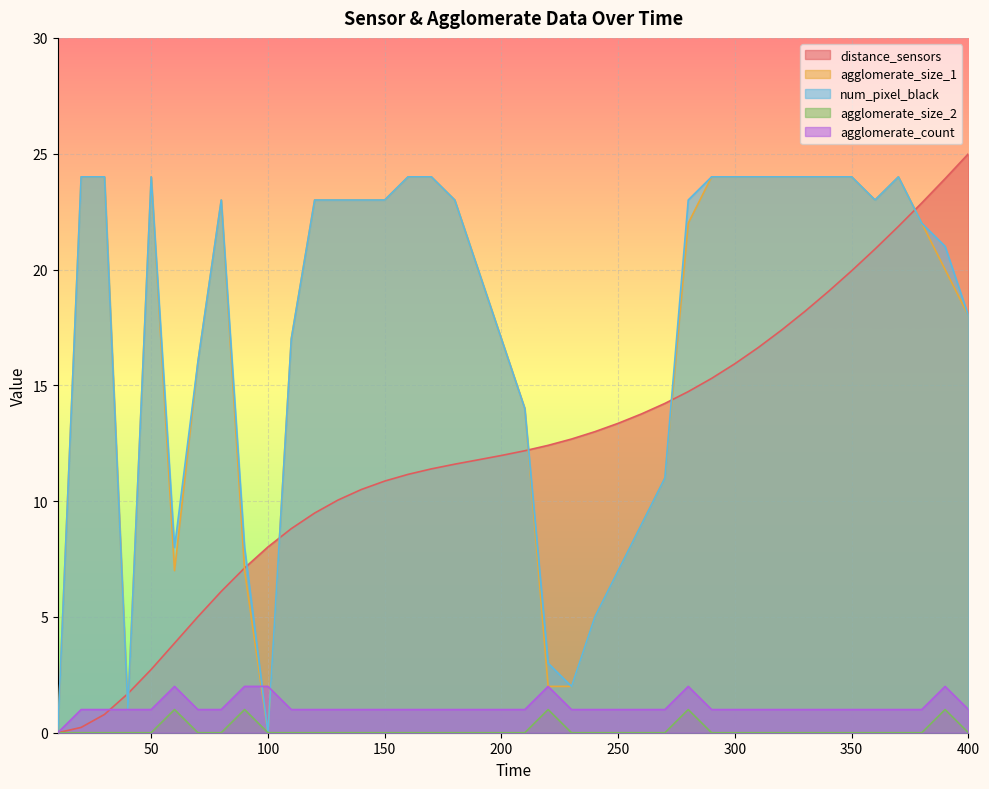

Rank the categories by distance_sensors value from highest to lowest.

400, 390, 380, 370, 360, 350, 340, 330, 320, 310, 300, 290, 280, 270, 260, 250, 240, 230, 220, 210, 200, 190, 180, 170, 160, 150, 140, 130, 120, 110, 100, 90, 80, 70, 60, 50, 40, 30, 20, 10